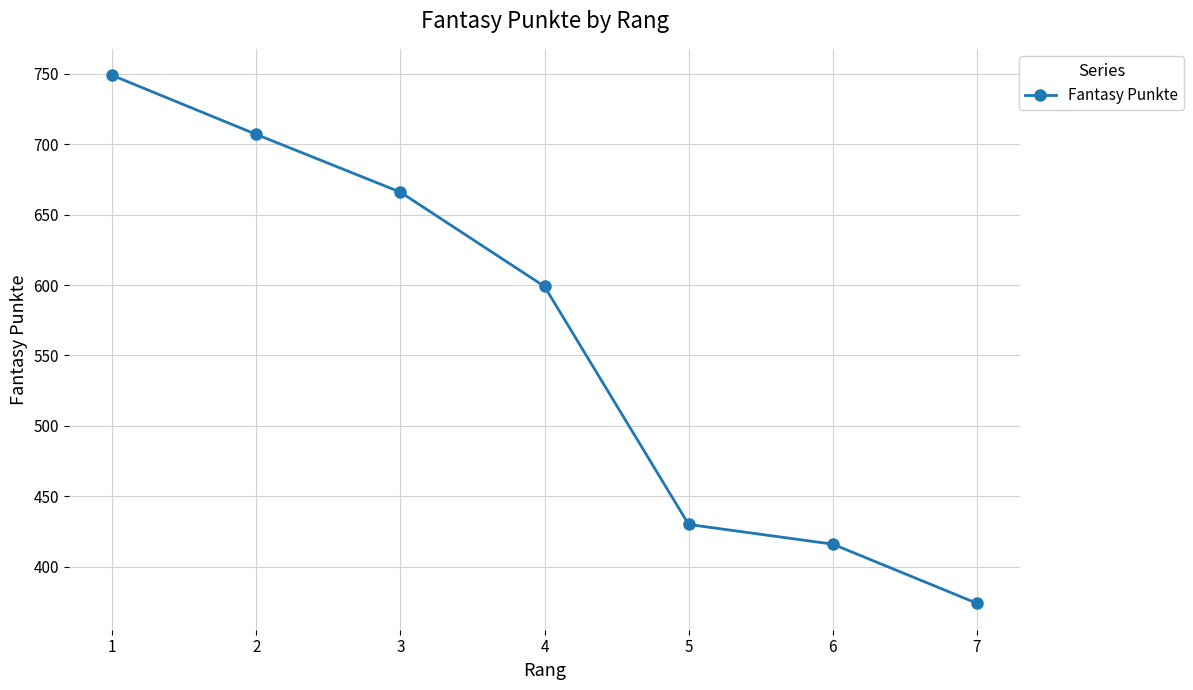

What is the sum of the values at 2 and 6?

1123